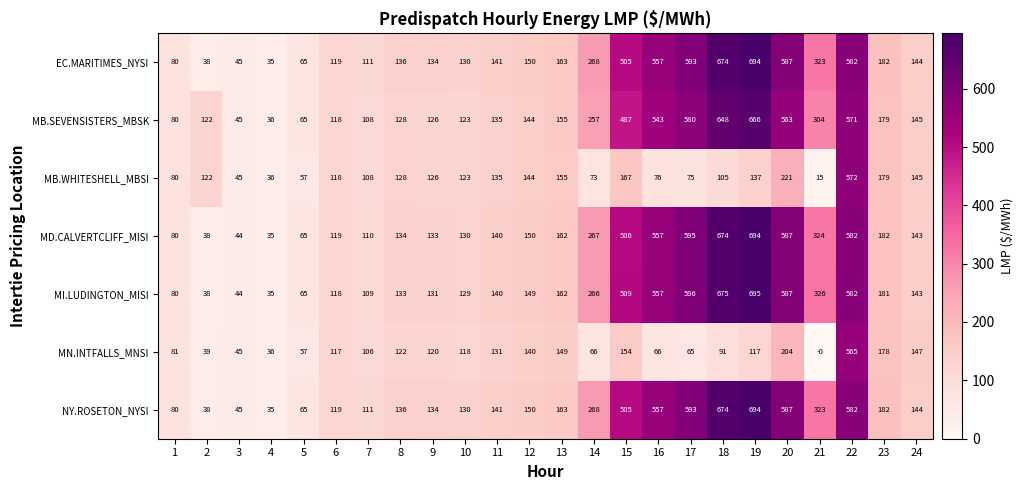

Is the value of MN.INTFALLS_MNSI at 19 greater than the value of MI.LUDINGTON_MISI at 15?

No